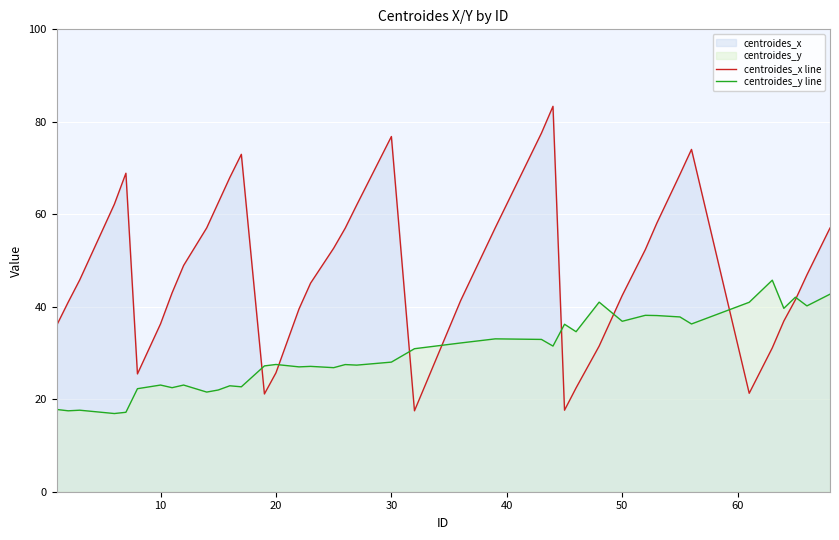

List the series in order of their overall mean, highest first.

centroides_x line, centroides_y line